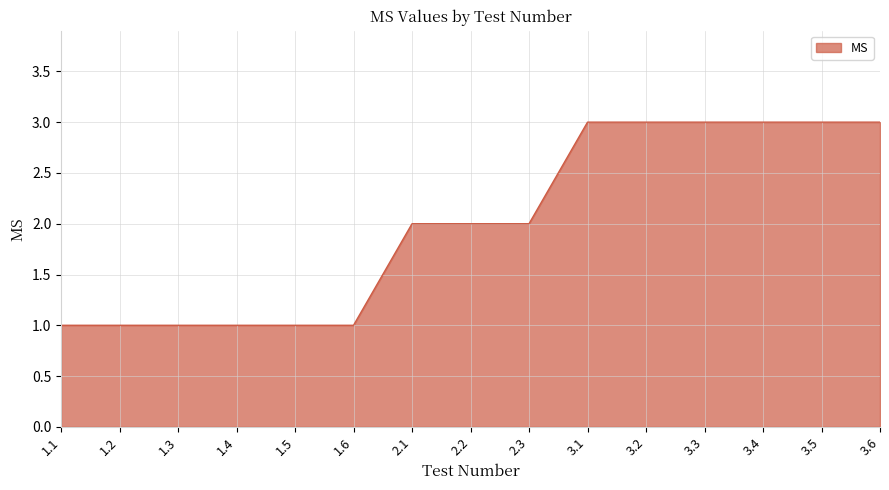

What position from the left is 3.1?

10